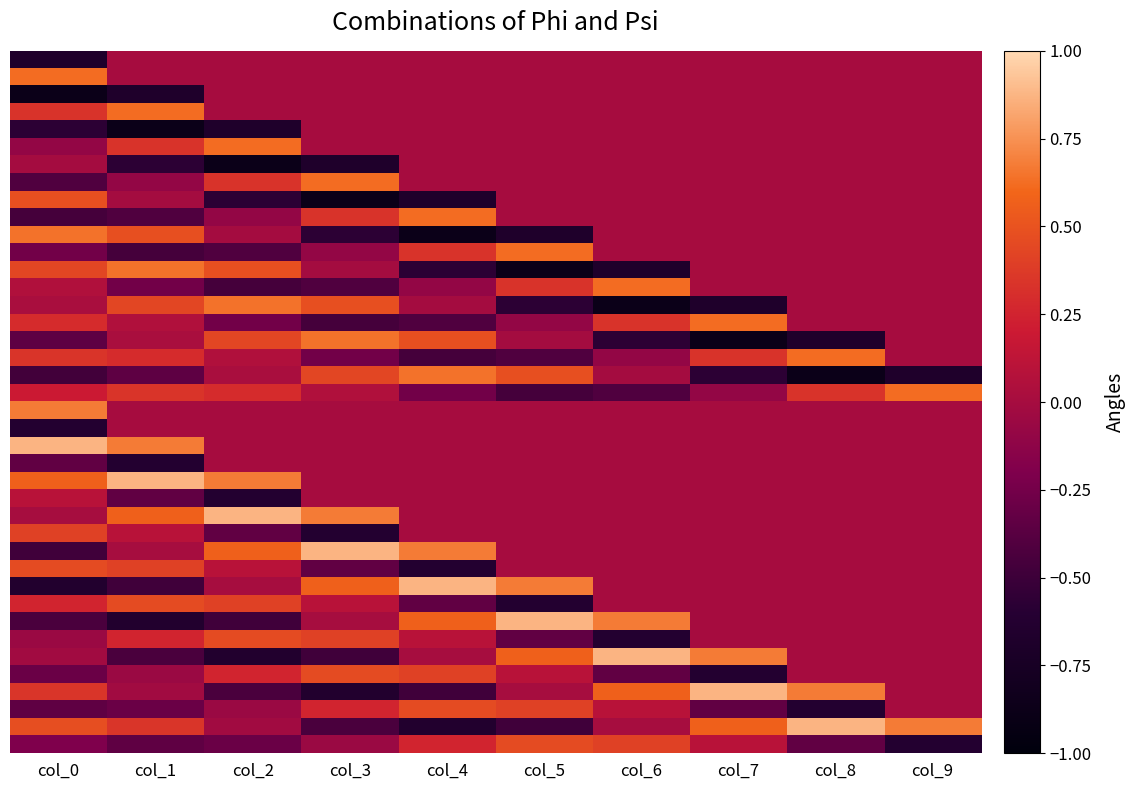

Between col_3 and col_8, which is larger?

col_3